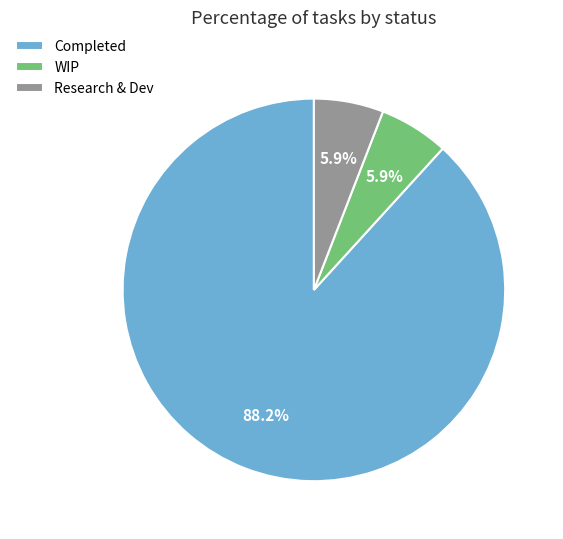

Count the number of slices in the pie.

3